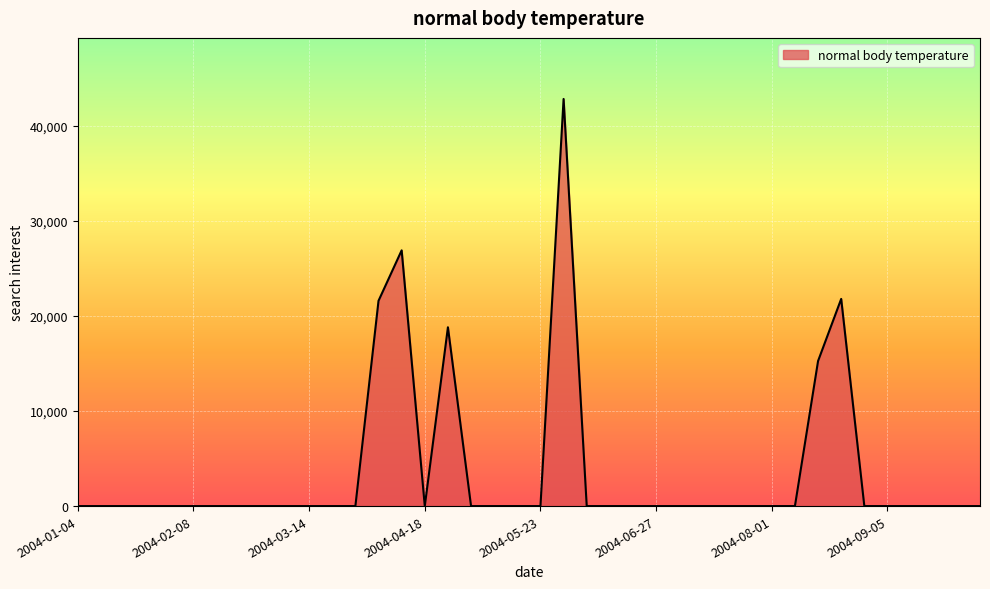

What is the maximum value shown in the chart?

42830.0